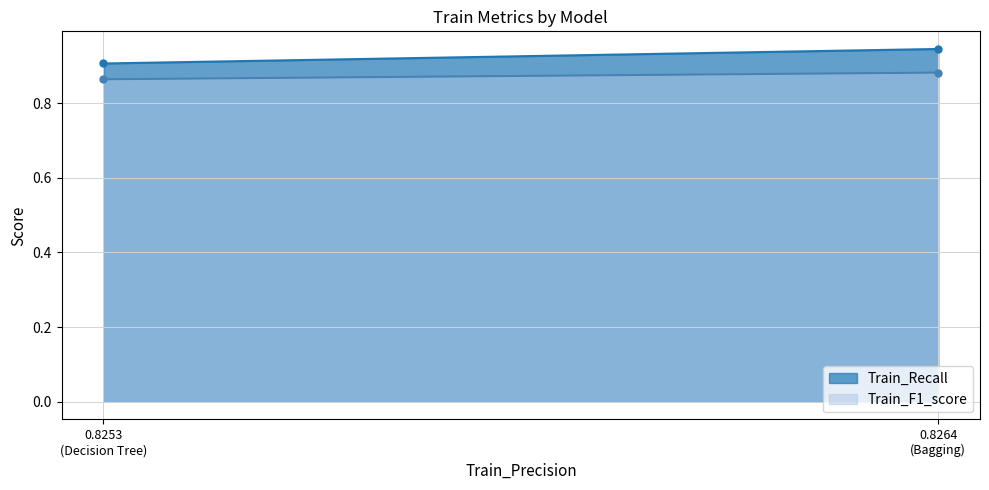

Is it true that Train_Recall equals 0.9 at Decision Tree?

True